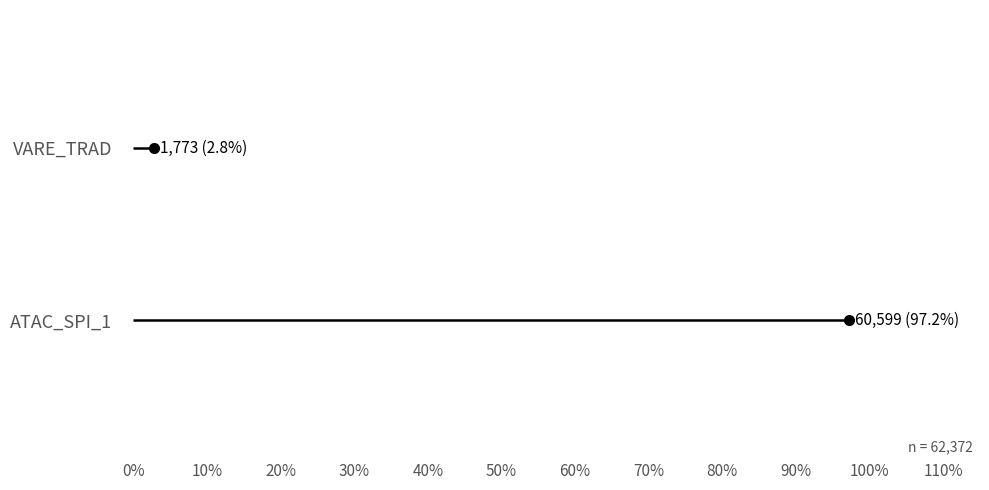

How many lines are shown in the chart?

2